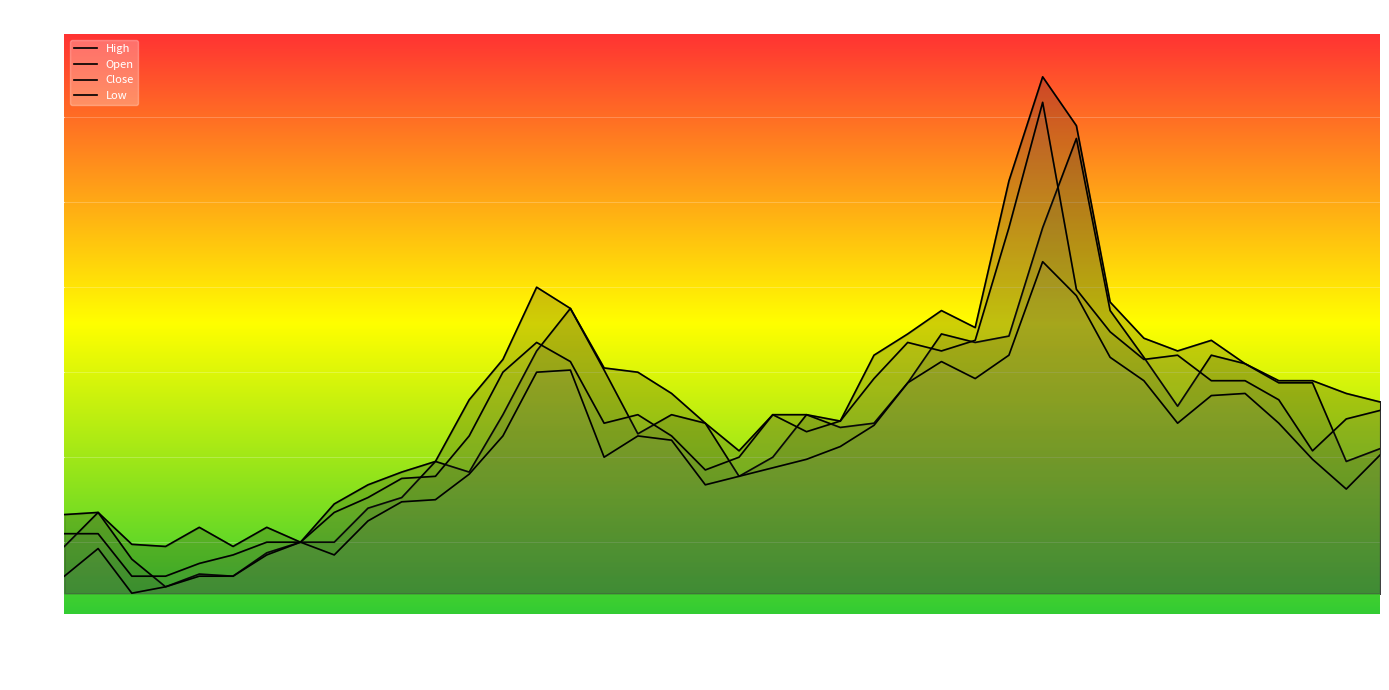

What is the total value across all series at 38?

8155